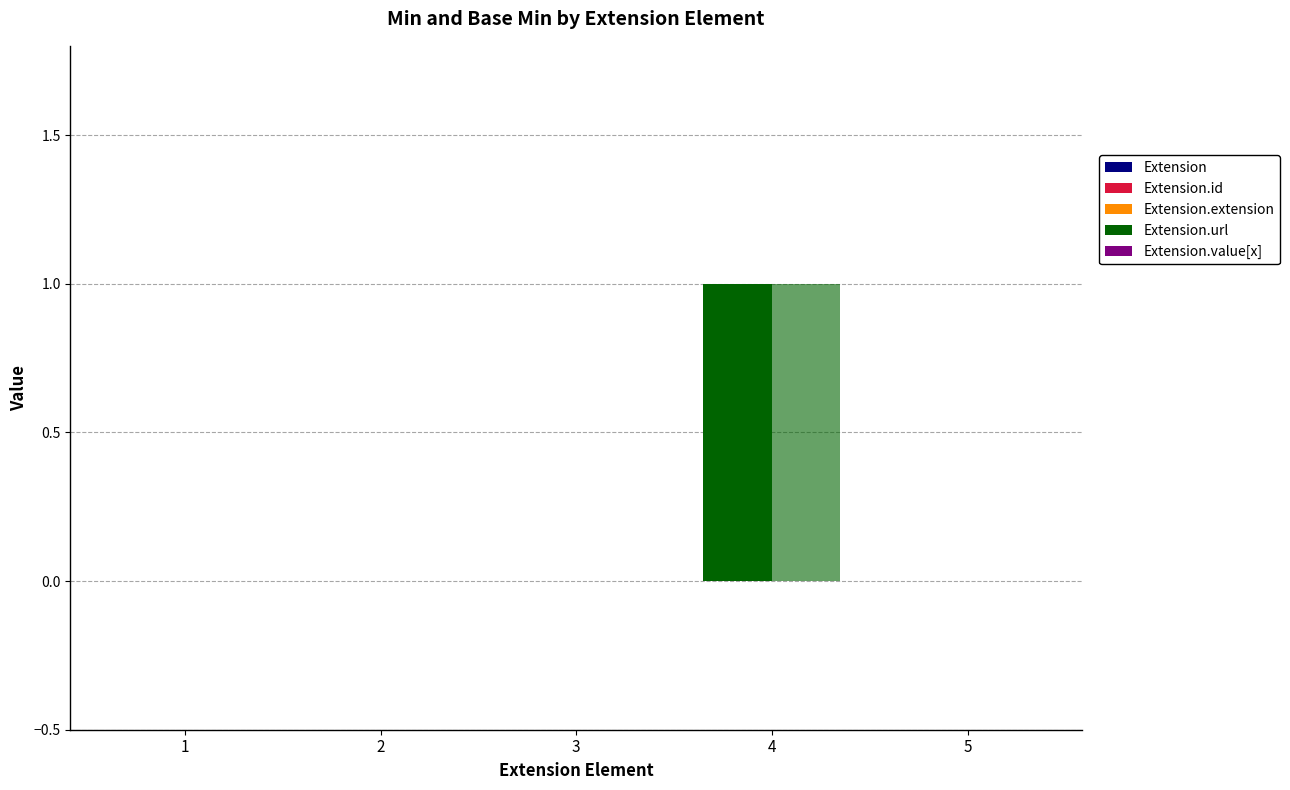

How many values in Base Min are above zero?

1